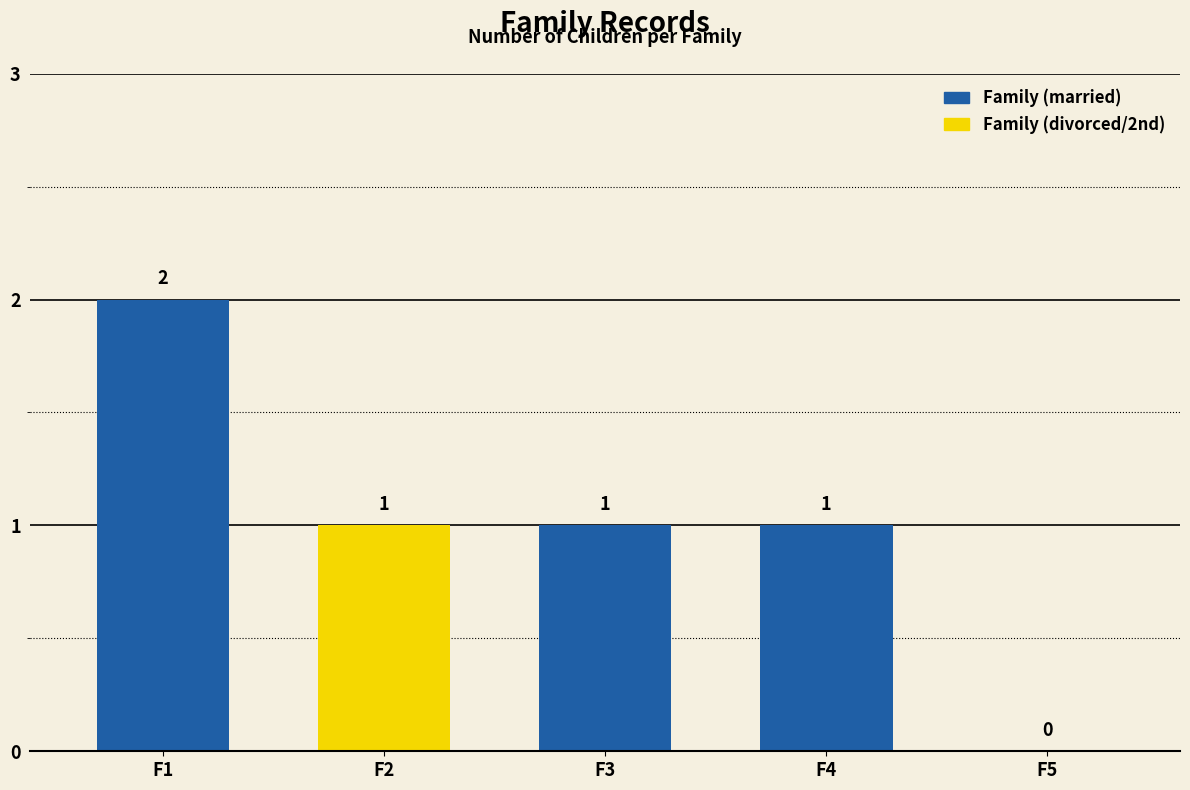

How many values exceed 1?

1